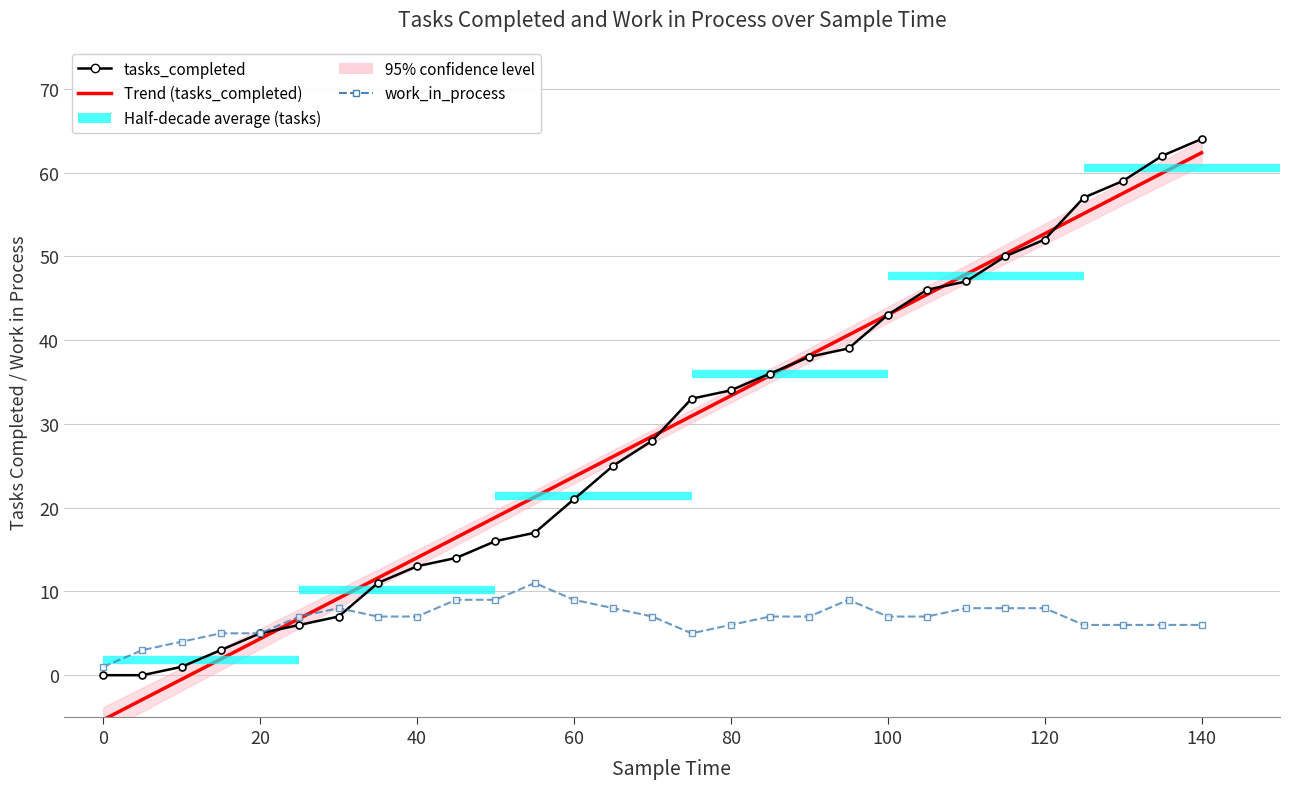

What is the difference between the second highest and second lowest values in the Trend (tasks_completed) series?

62.8